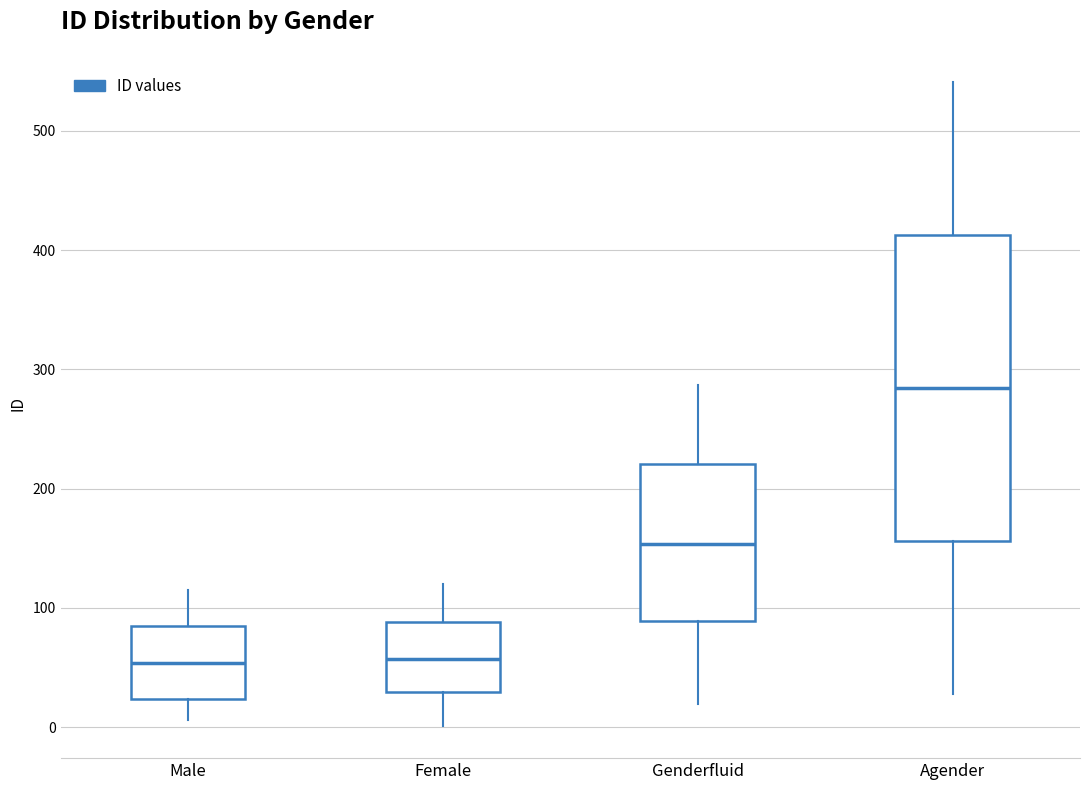

Comparing the boxes themselves (not the whiskers), which one is the tallest?

Agender